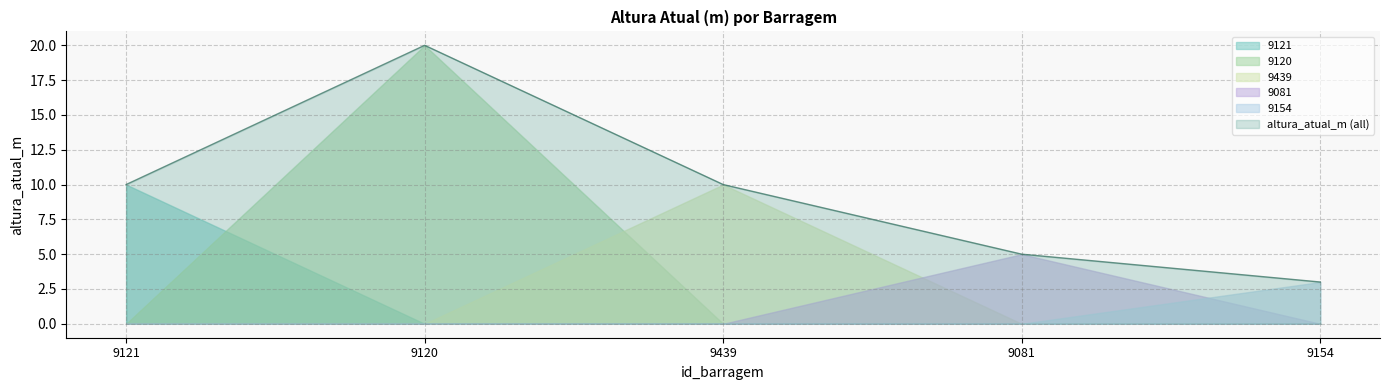

What is the sum of the values at 9121 and 9154?

13